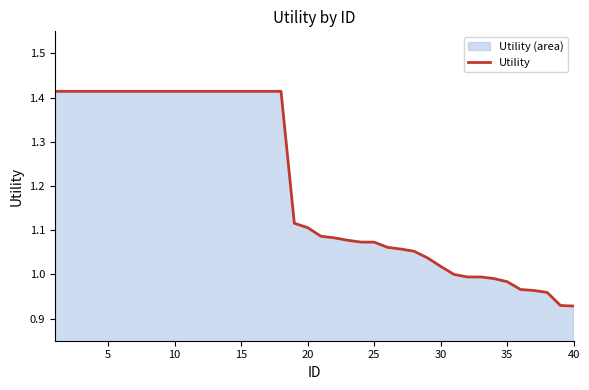

What is the difference between the maximum and minimum values?

0.5